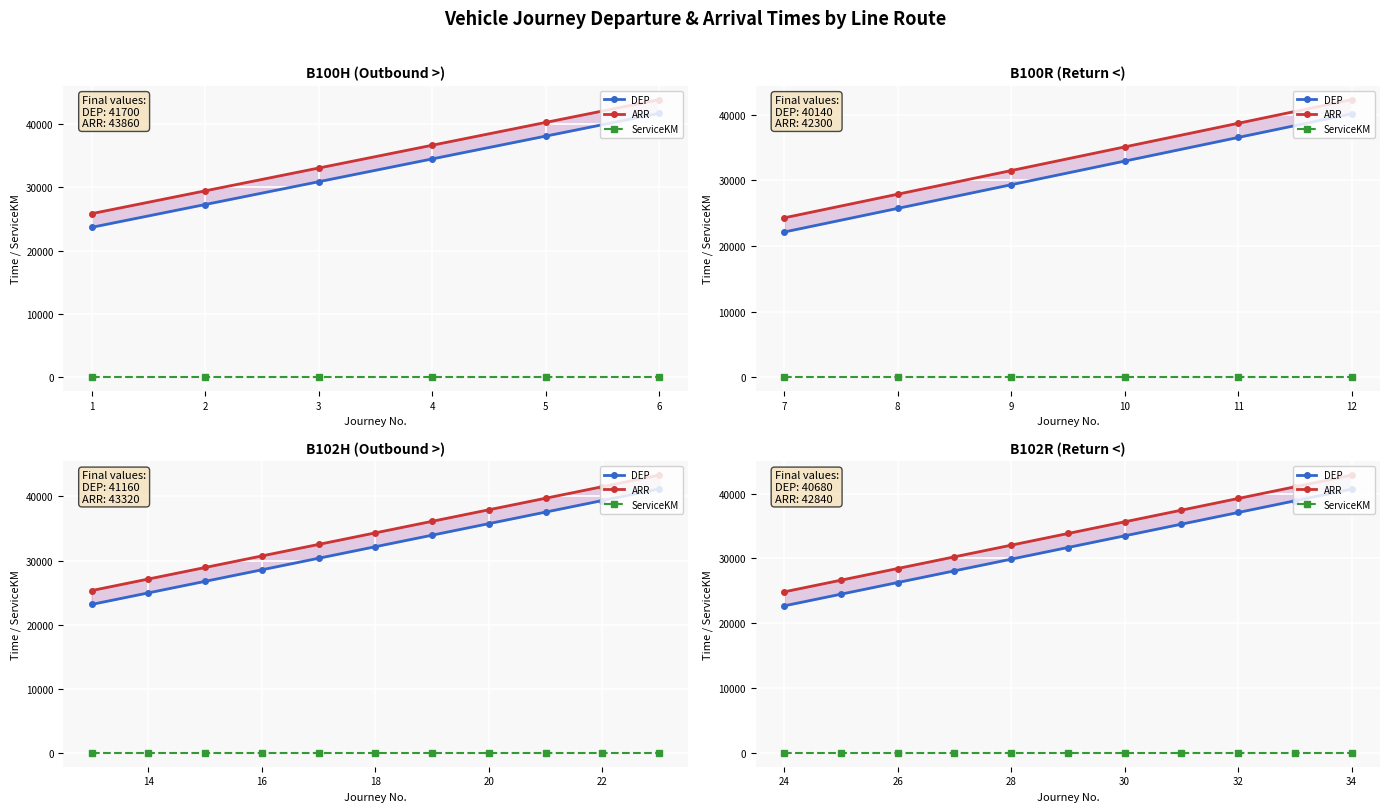

Is the value of ARR at 5 greater than the value of ServiceKM at 10?

Yes